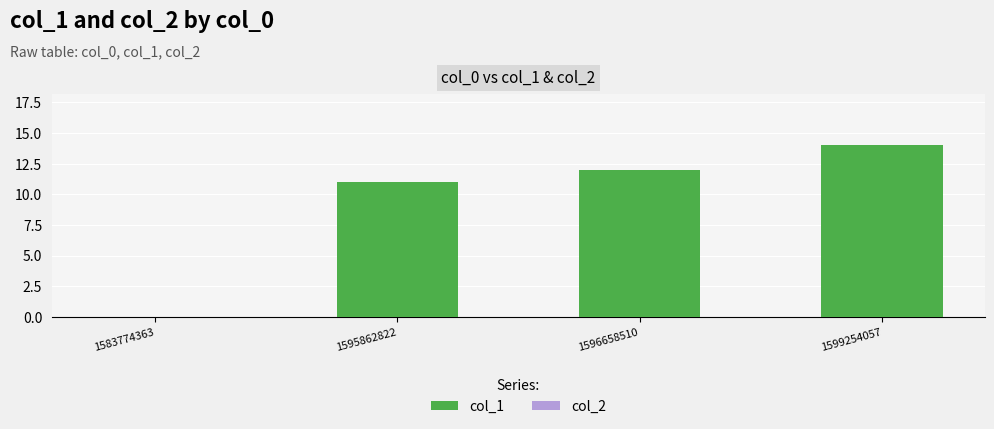

What is the sum of the values at 1583774363 and 1596658510?

12